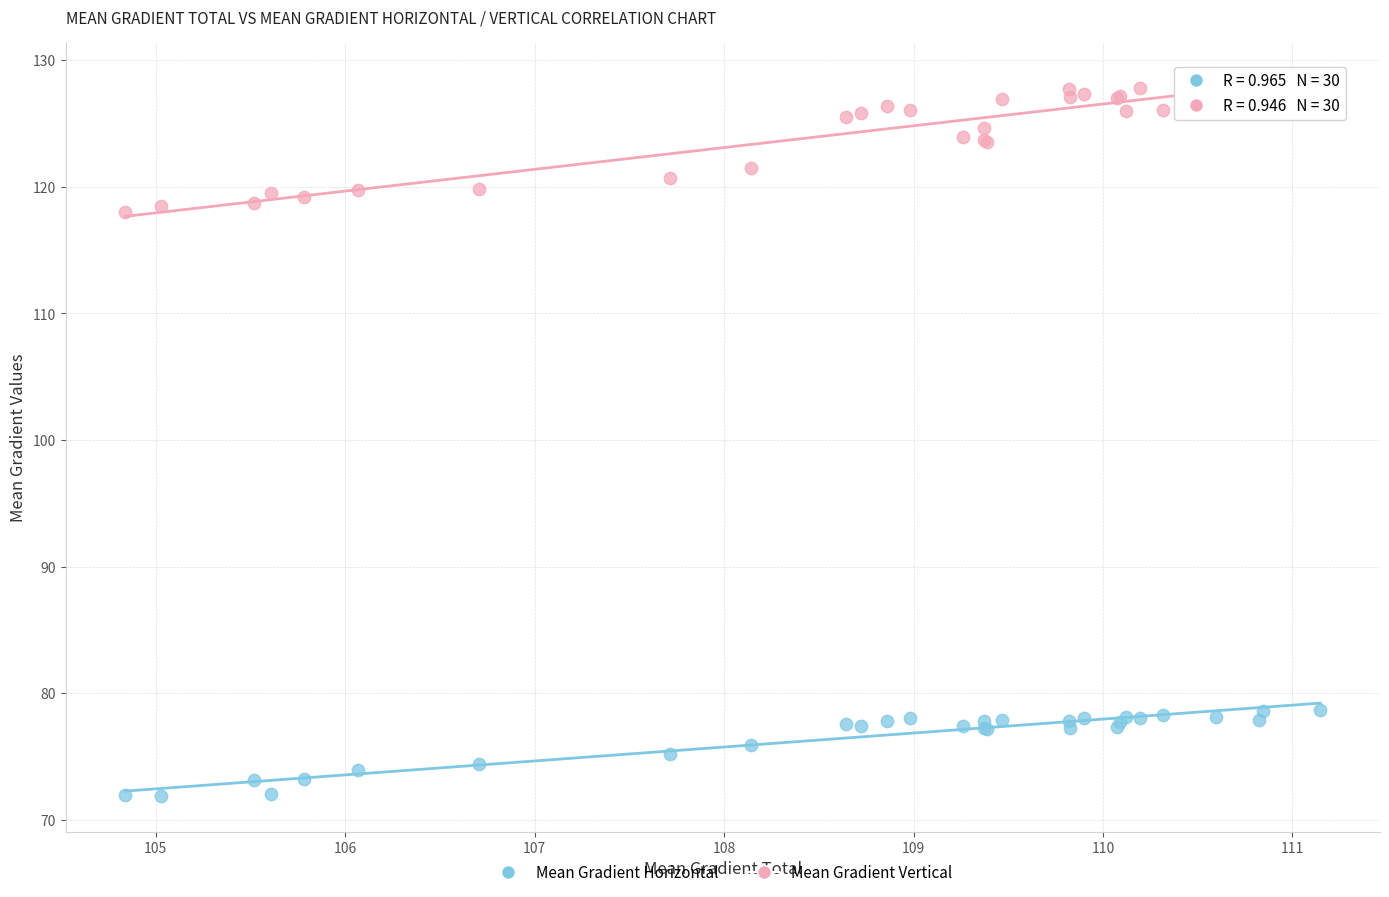

Which series reaches the minimum Y coordinate?

Mean Gradient Horizontal